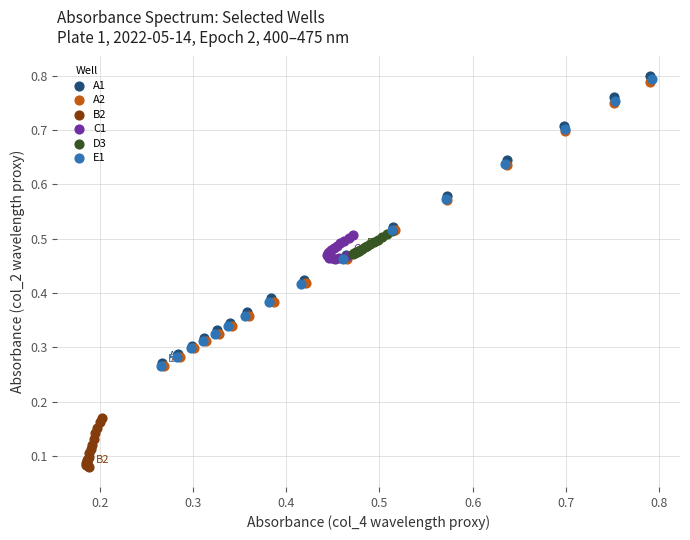

Which series contains the lowest Y value?

B2